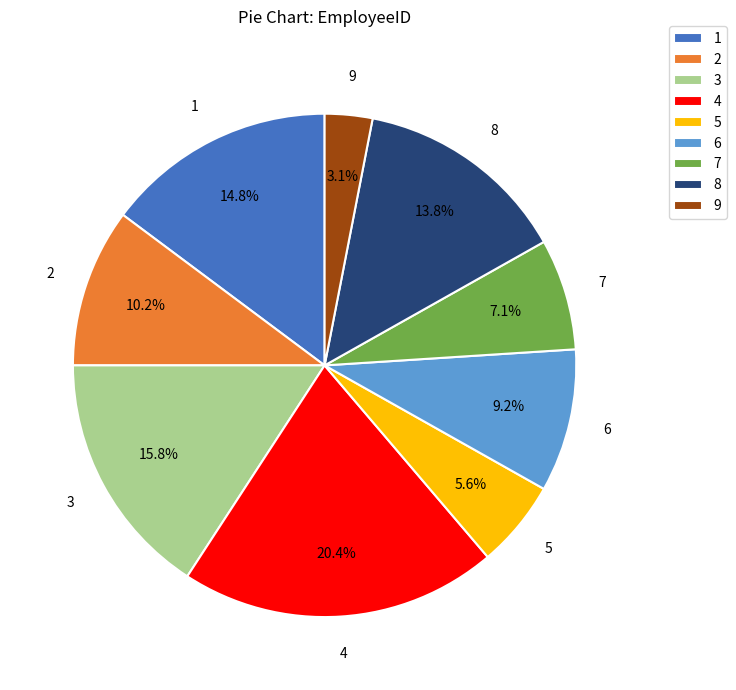

Which slice is the smallest?

9